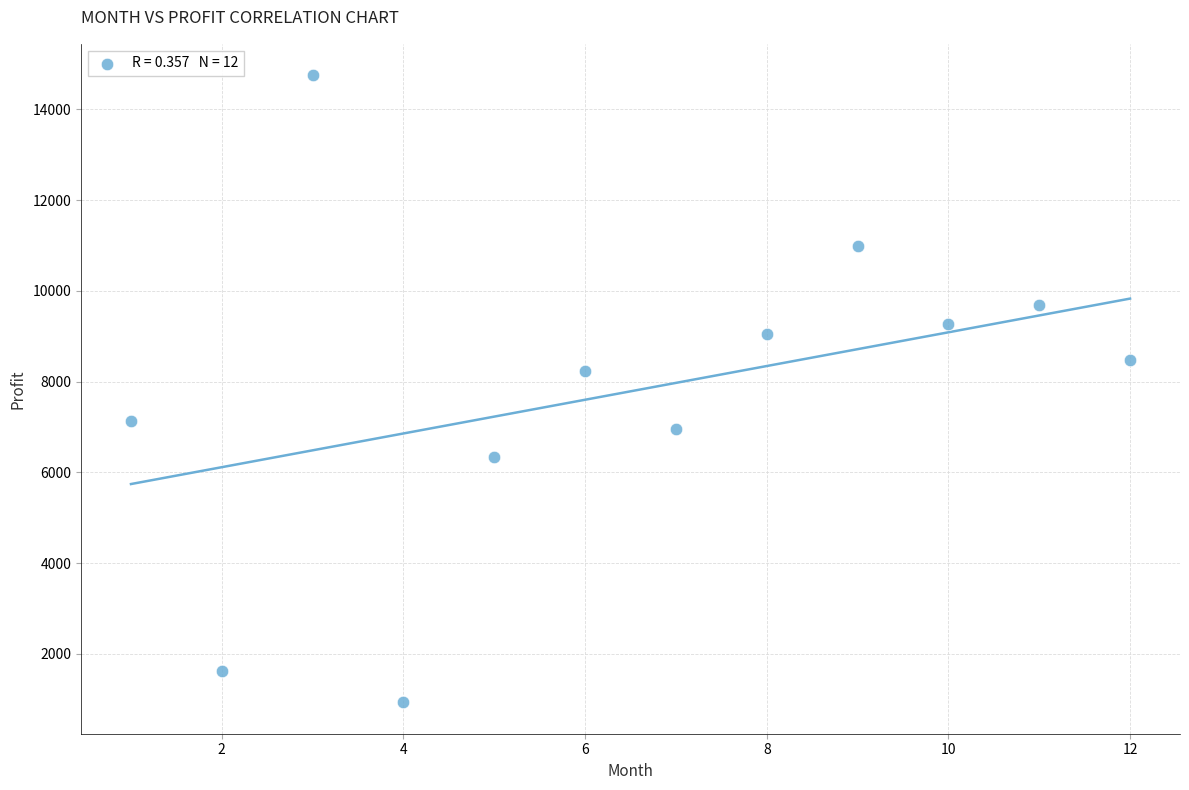

What Y value in the scatter plot is closest to 7842?

8223.3